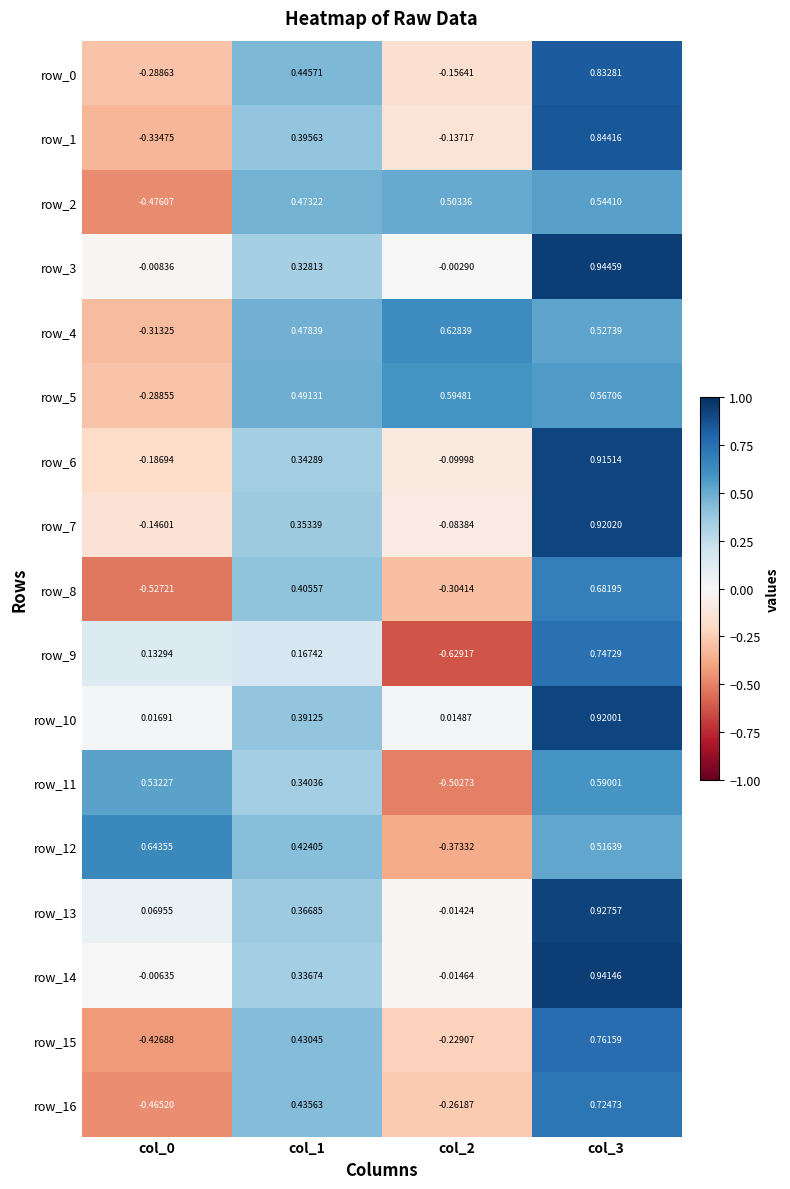

Is the value of row_1 at col_1 greater than the value of row_2 at col_3?

No